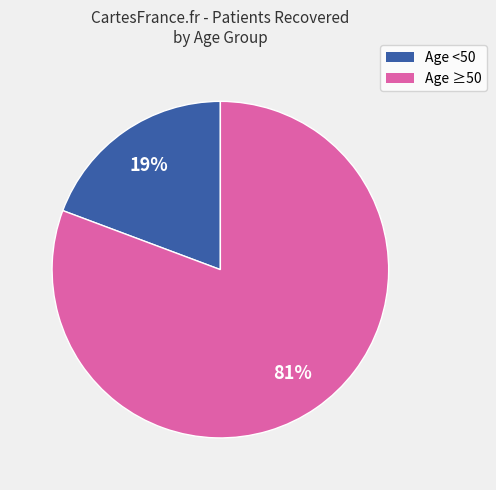

How many segments does this pie chart have?

2